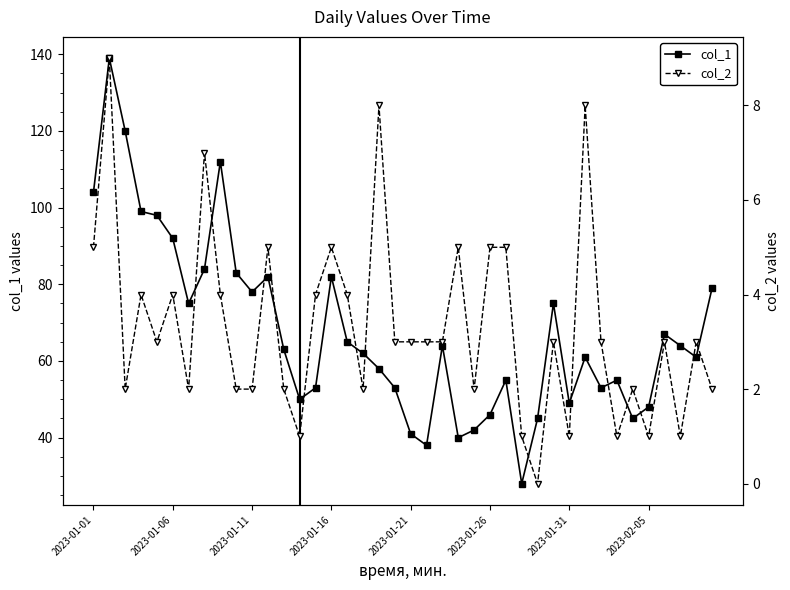

List the series in order of their overall mean, highest first.

col_1, col_2